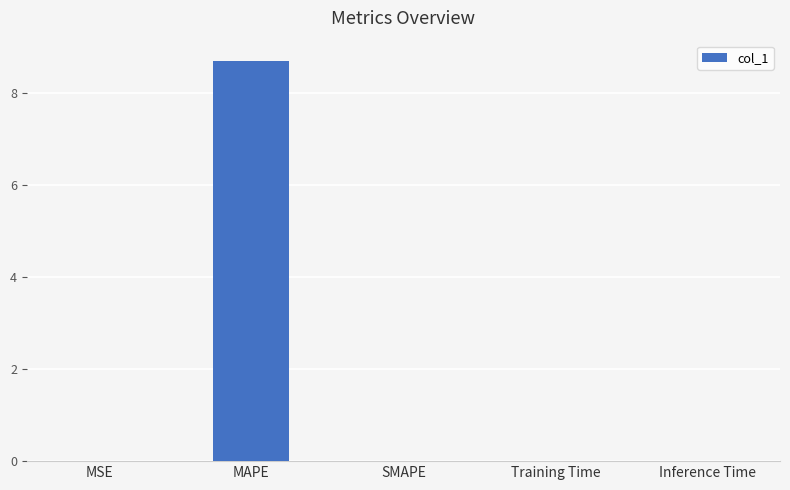

Count the number of categories in the chart.

5